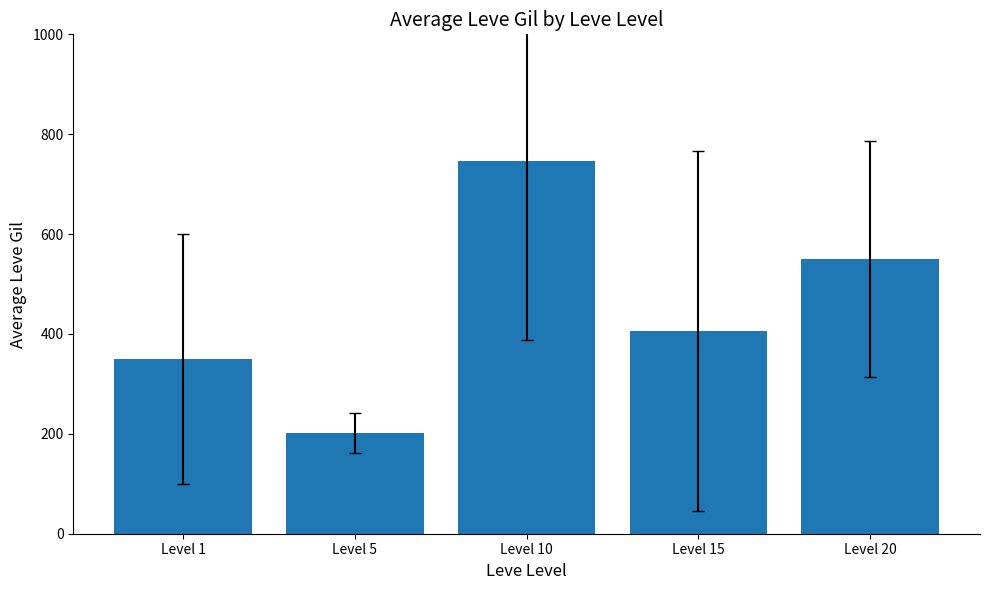

Reading left to right, what are all the values shown in this chart?

Level 1=349.8	Level 5=201.7	Level 10=746.7	Level 15=405.8	Level 20=550.2